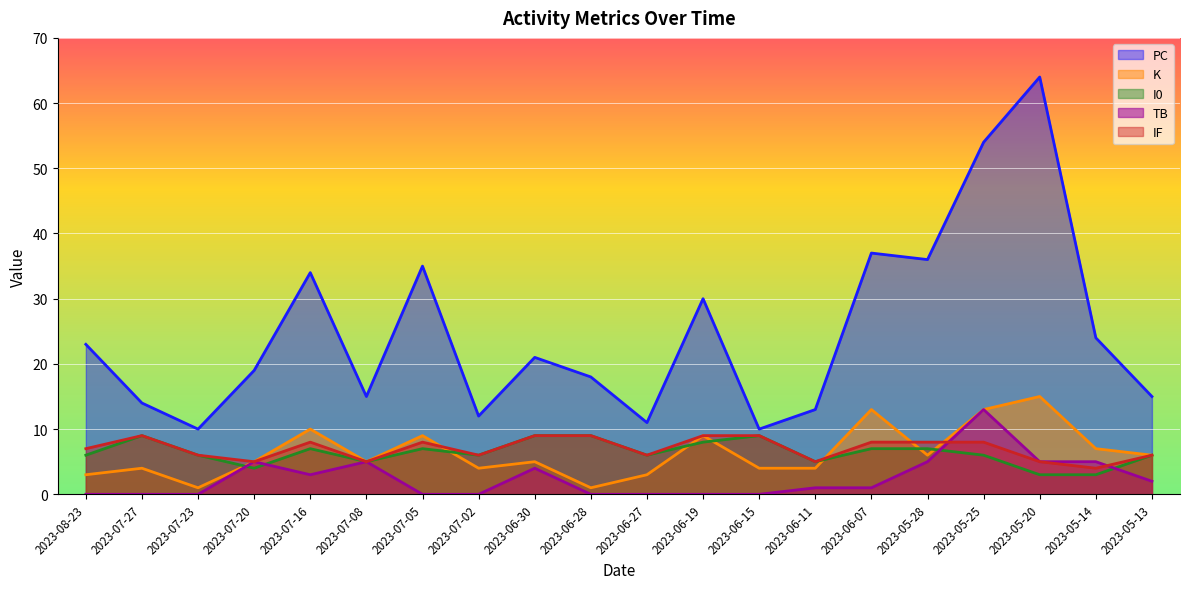

Which has a higher value, 2023-07-20 or 2023-07-05?

2023-07-05